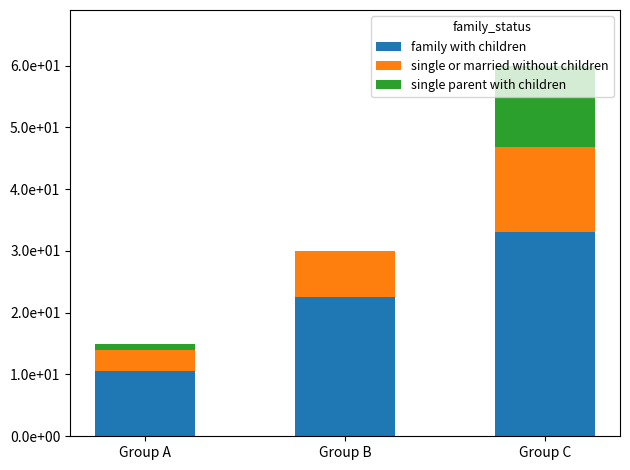

True or false: single or married without children has a value of 7.5 at Group B.

True